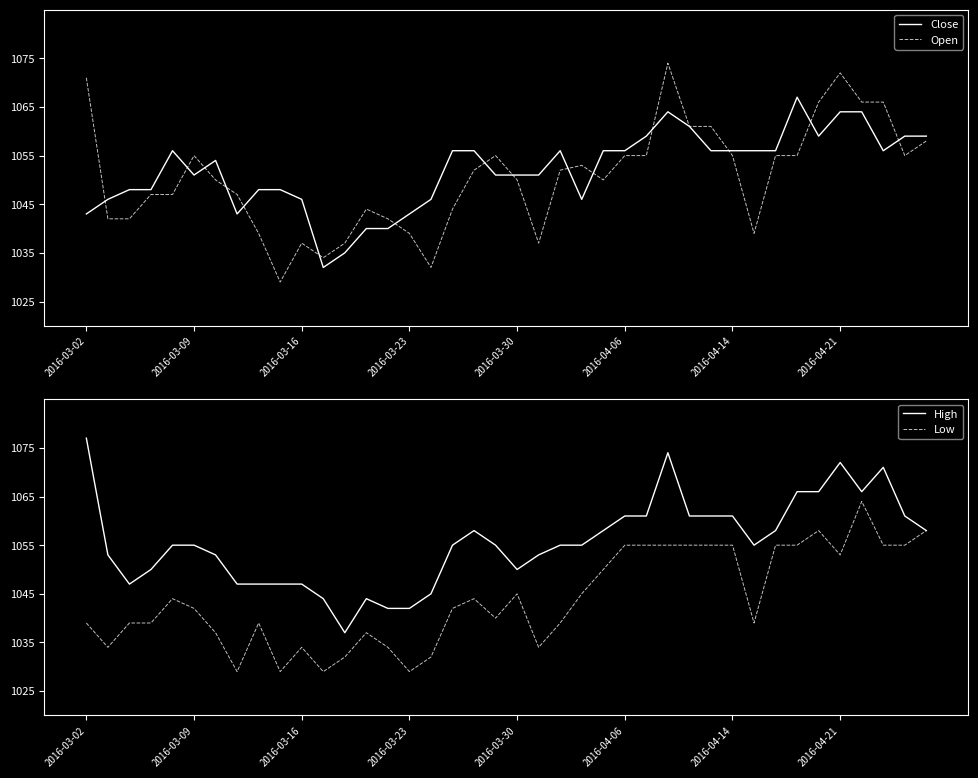

How many values in the Open series exceed 1052?

18